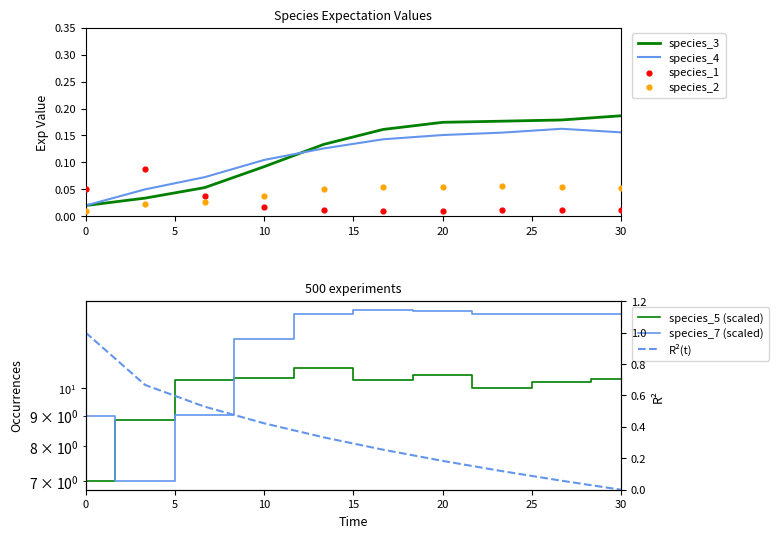

Which series reaches the maximum Y coordinate?

species_7